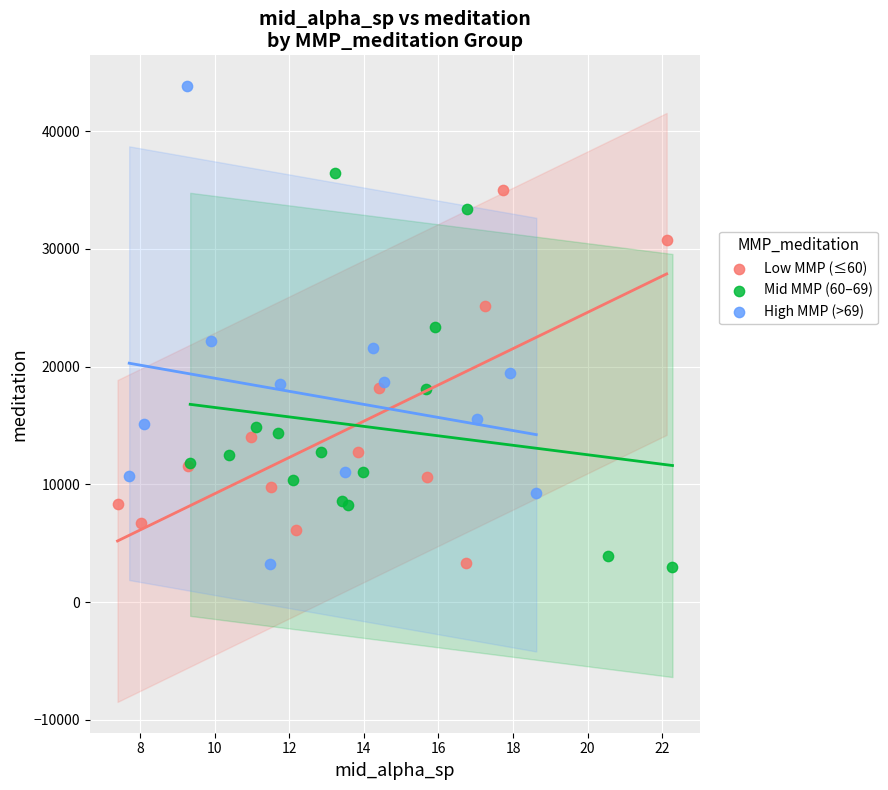

Which series has the largest Y range (max minus min)?

High MMP (>69)